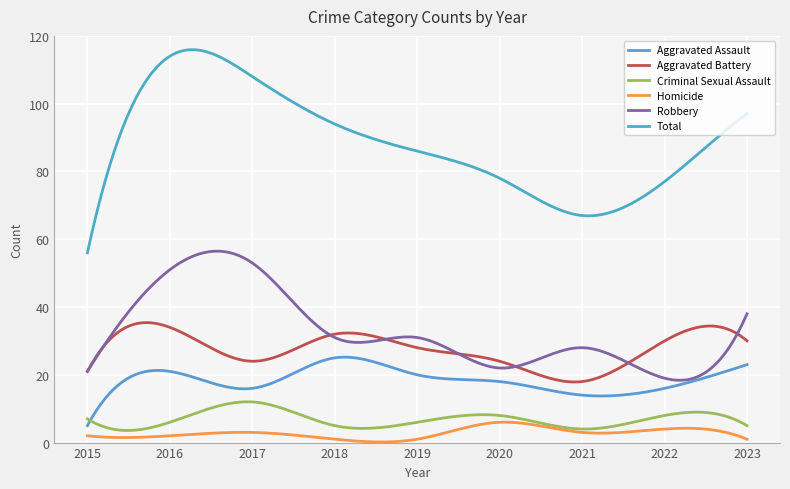

Does the chart display data point markers on the line(s)?

No